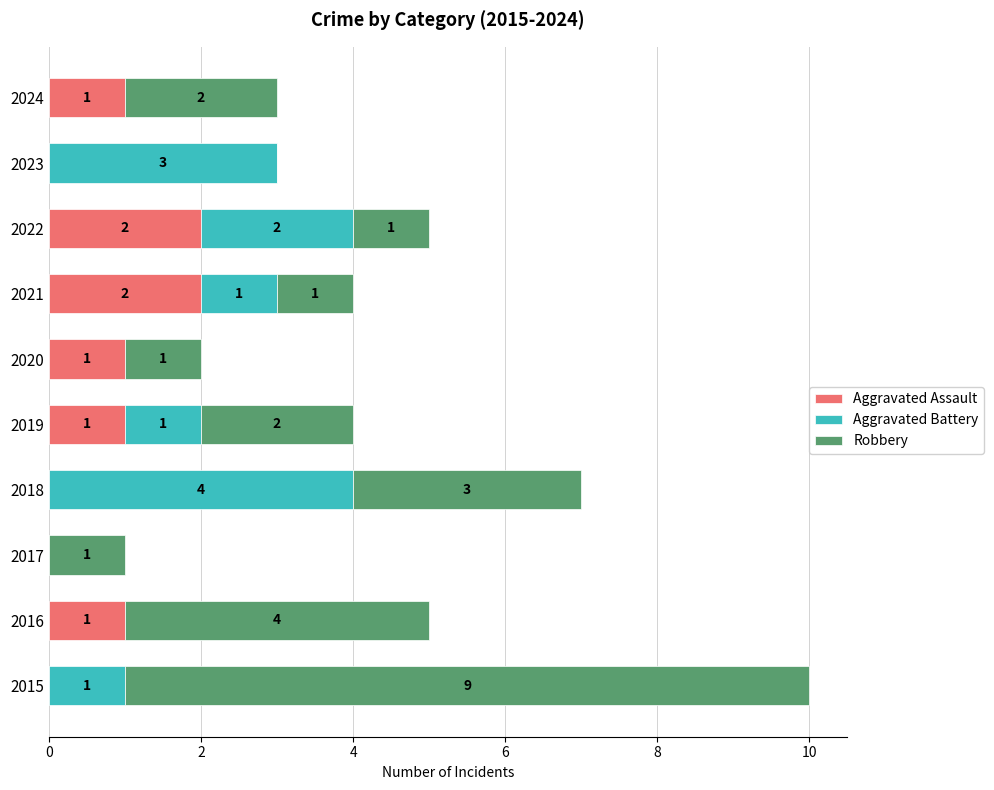

The Aggravated Assault series shows 2 at 2022. True or false?

True